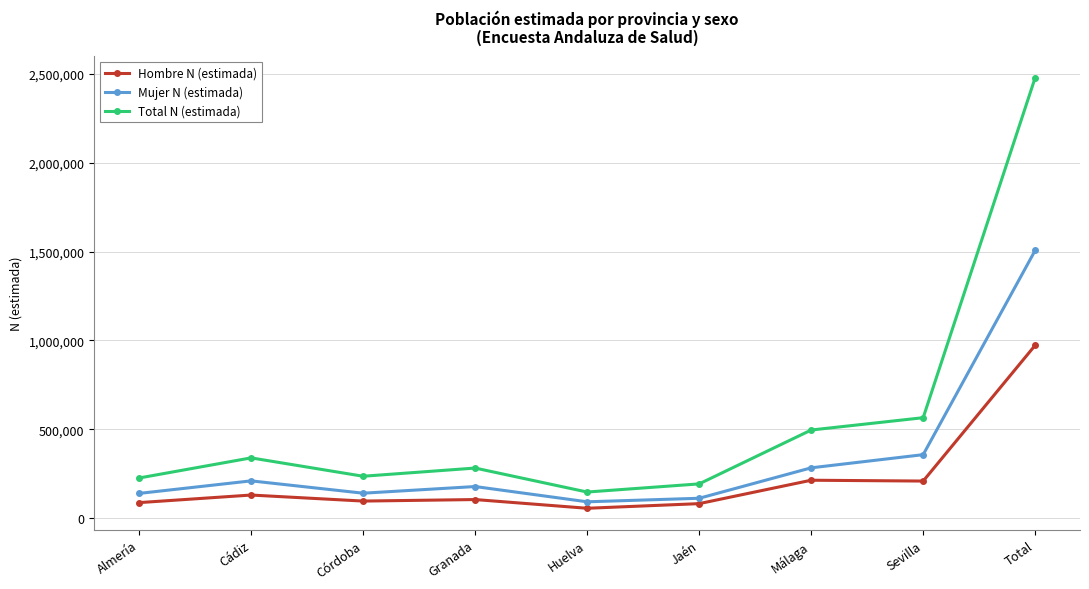

Is it true that Mujer N (estimada) equals 138577 at Almería?

True